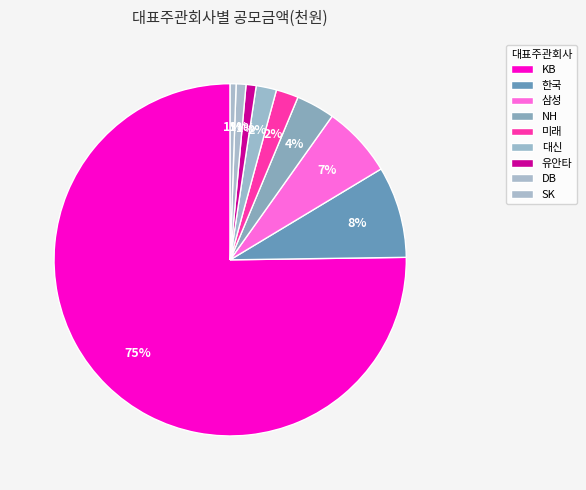

How many segments does this pie chart have?

9